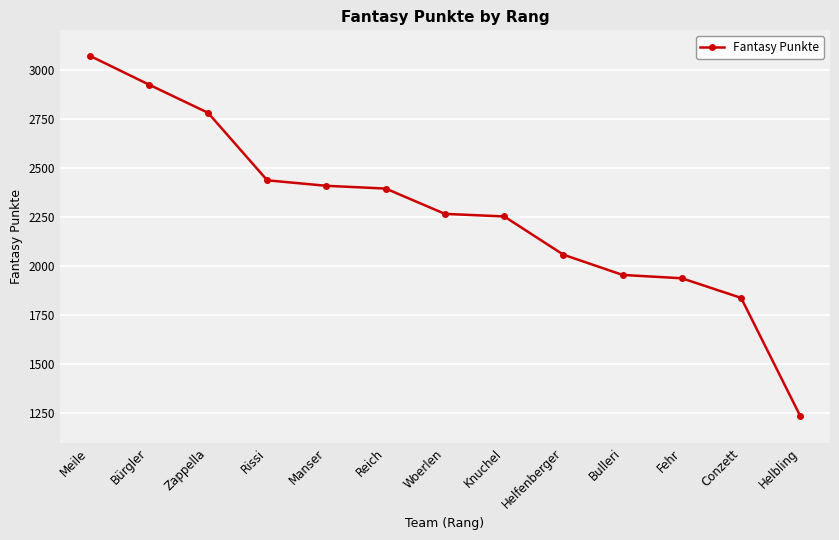

At which category does the chart reach its minimum across all series?

Helbling